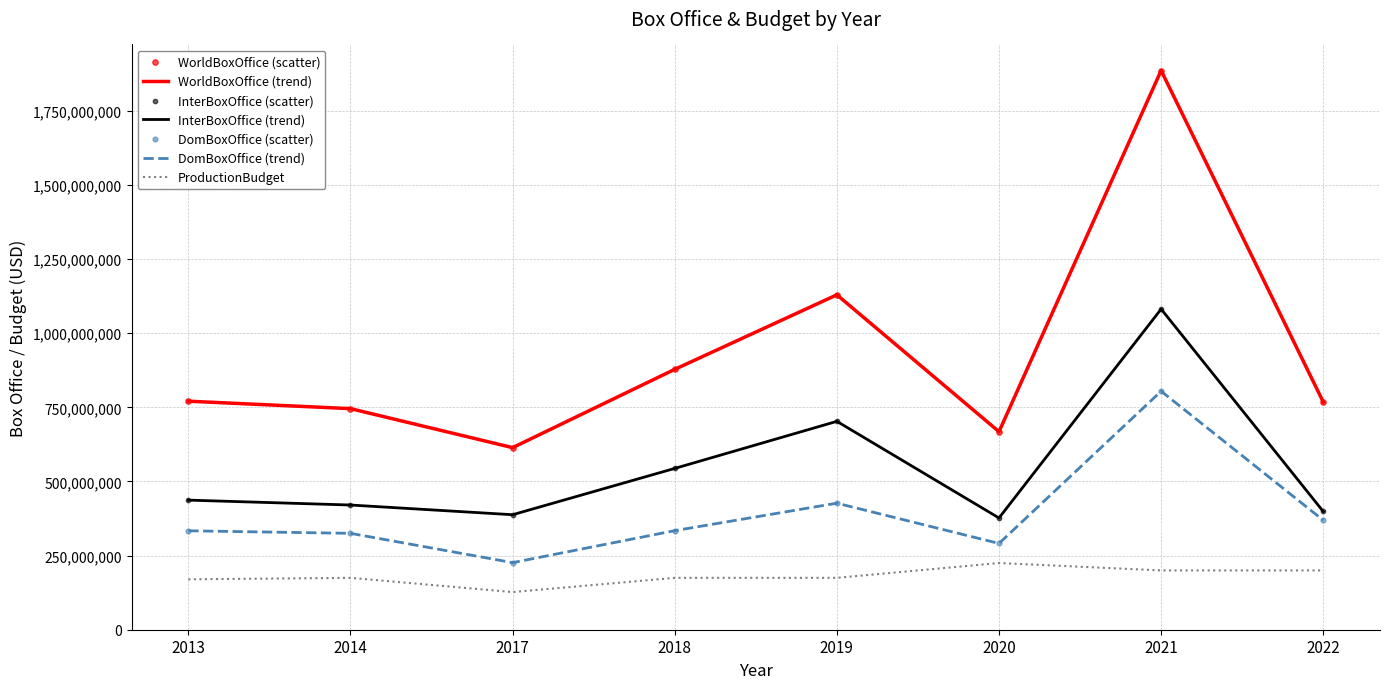

At how many categories does at least one series exceed 550562170?

8